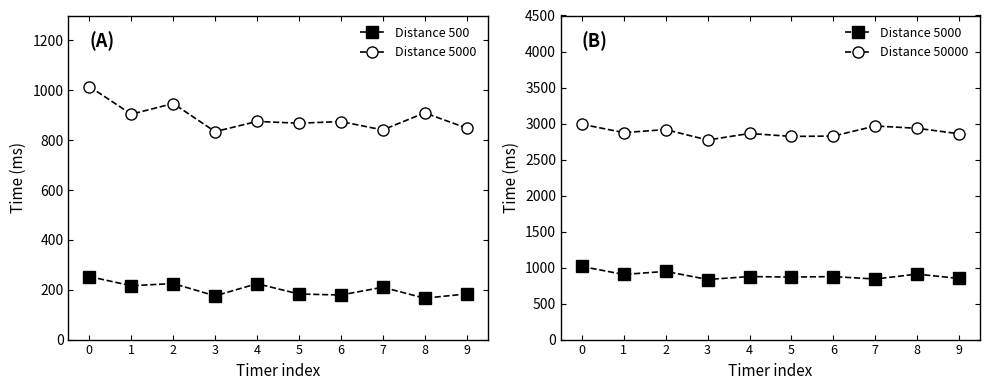

At which category does Distance 5000 reach its first local peak?

2